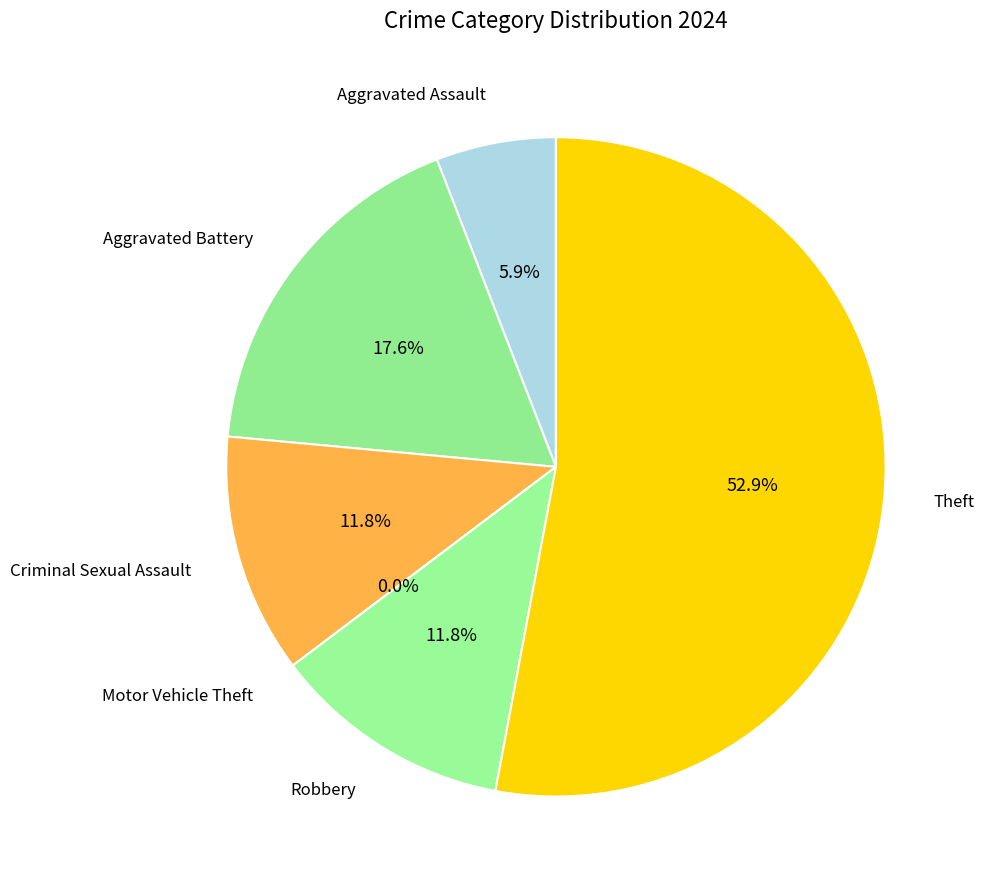

What is the change in value from Aggravated Assault to Aggravated Battery?

+2